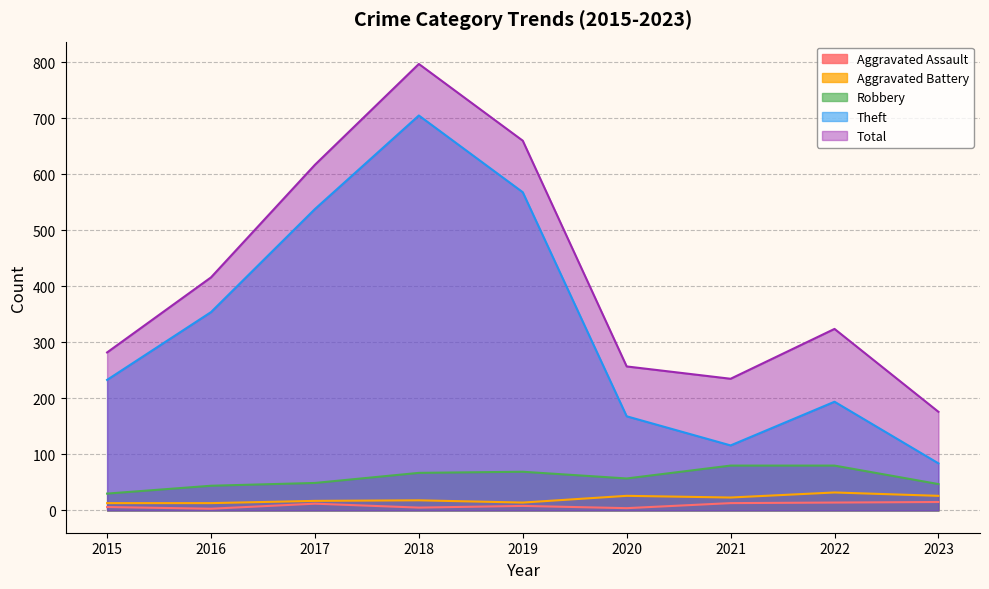

Does the chart display data point markers on the line(s)?

No